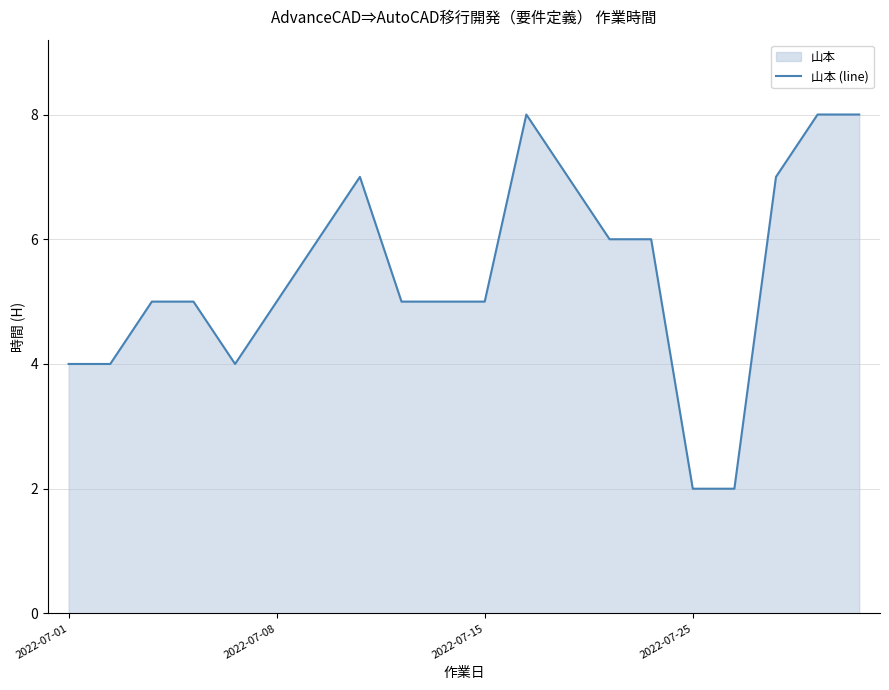

What is the difference between the maximum and minimum values?

6